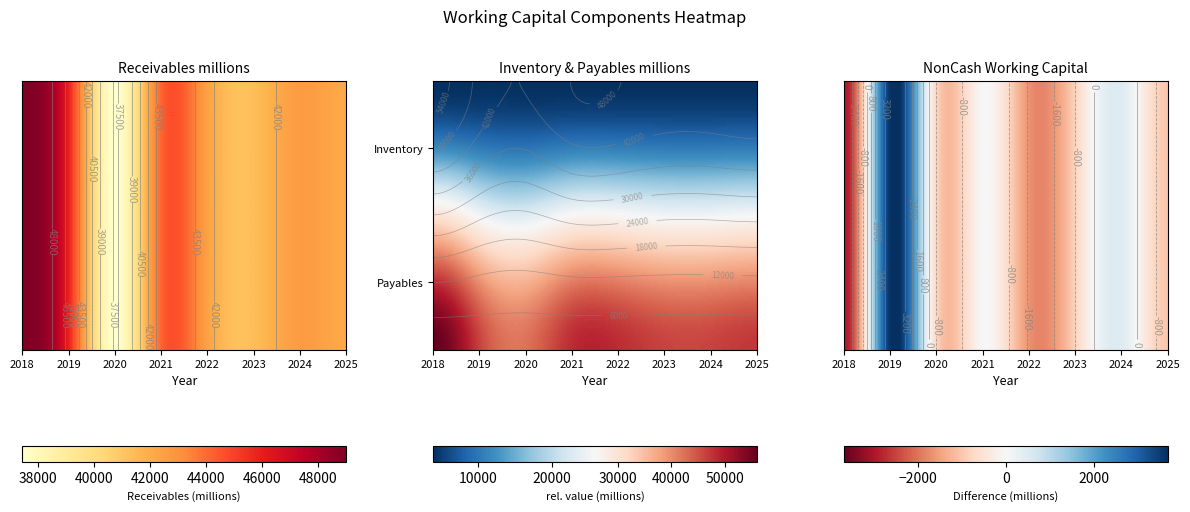

Reading left to right, extract all data points from this chart.

Receivables millions: 48995.0	45804.0	37445.0	44081.3	42443.4	41323.3	42616.0	42127.6
Inventory millions: 3956.0	4106.0	4061.0	4041.0	4041.0	4062.2	4051.3	4048.9
Payables millions: 55888.0	46236.0	42296.0	48140.0	48140.0	46203.0	46194.8	47169.4
NonCash Working Capital: -2937.0	3674.0	-790.0	-17.7	-1655.6	-817.5	472.6	-993.0